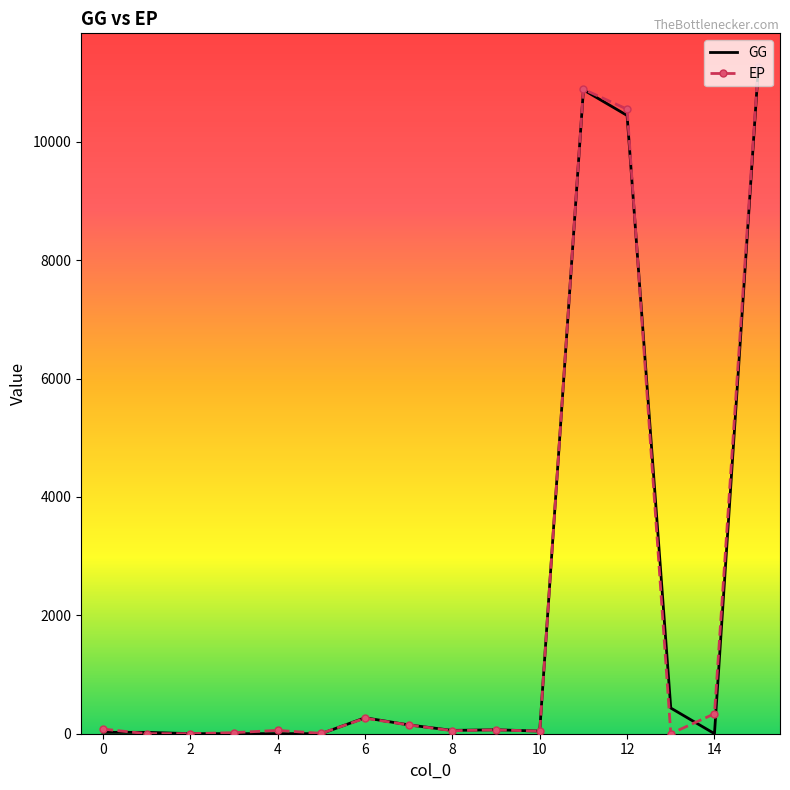

What is the greatest value displayed?

11267.4